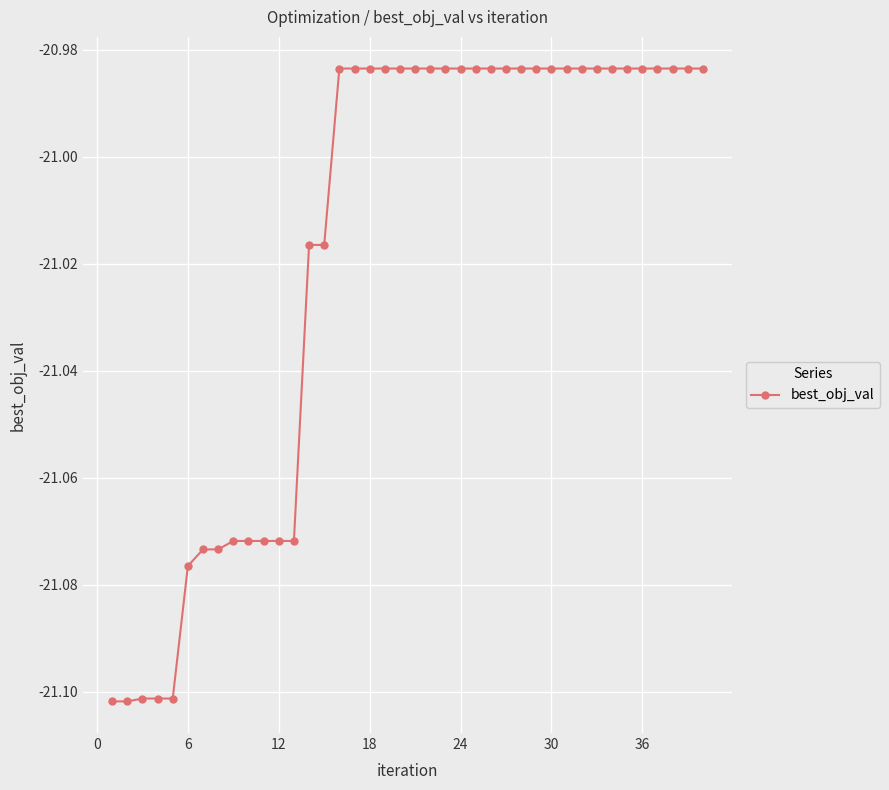

Count the values in the range -21 to -20.

25